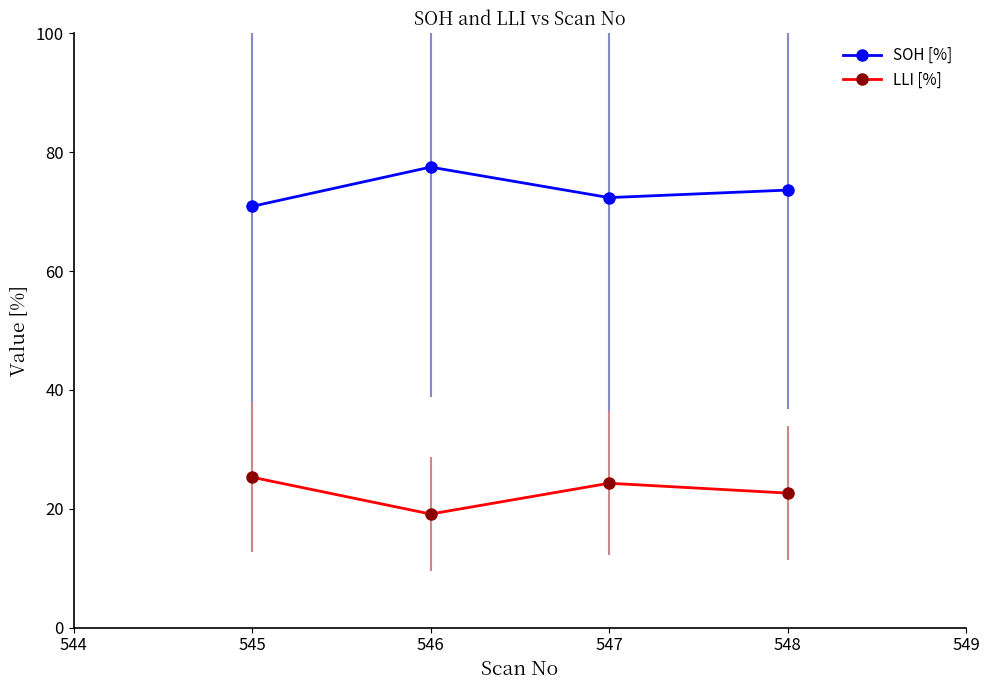

Rank the series by their maximum value, from highest to lowest.

SOH [%], LLI [%]